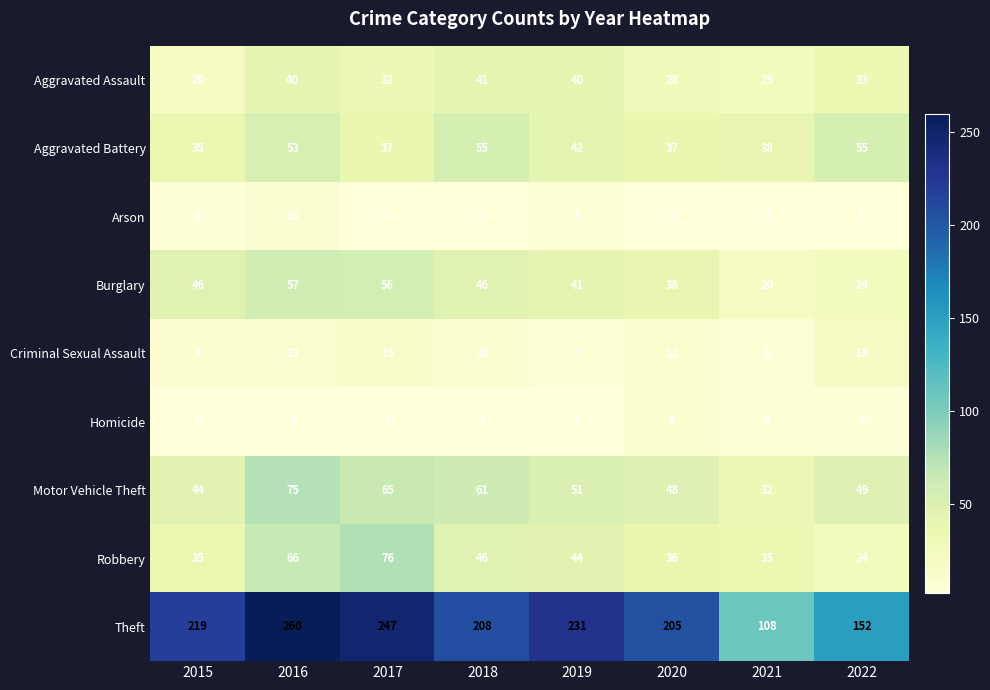

What is the difference between the Arson values at 2022 and 2016?

7